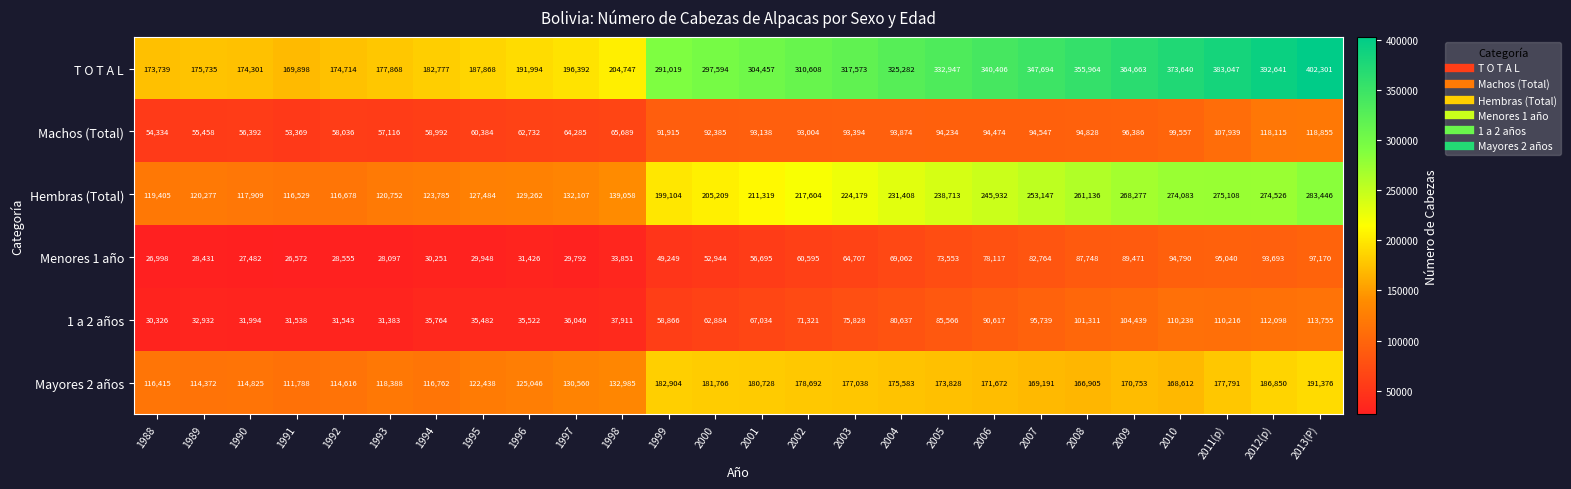

What is the approximate value of 1 a 2 años at 2008, to the nearest 100?

101300